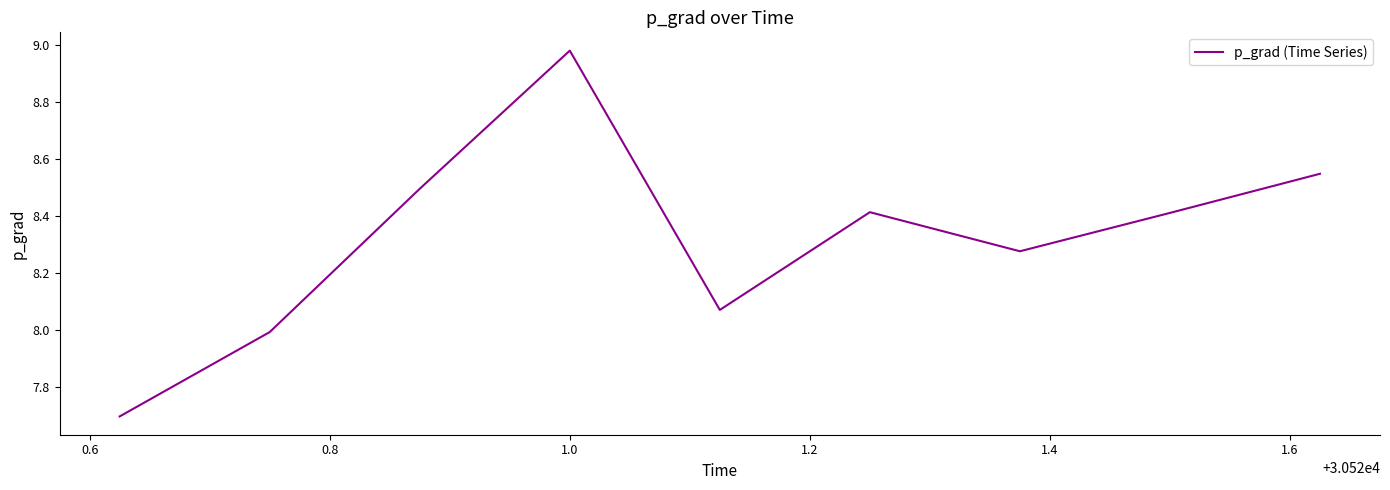

What is the difference between the maximum and minimum values?

1.3